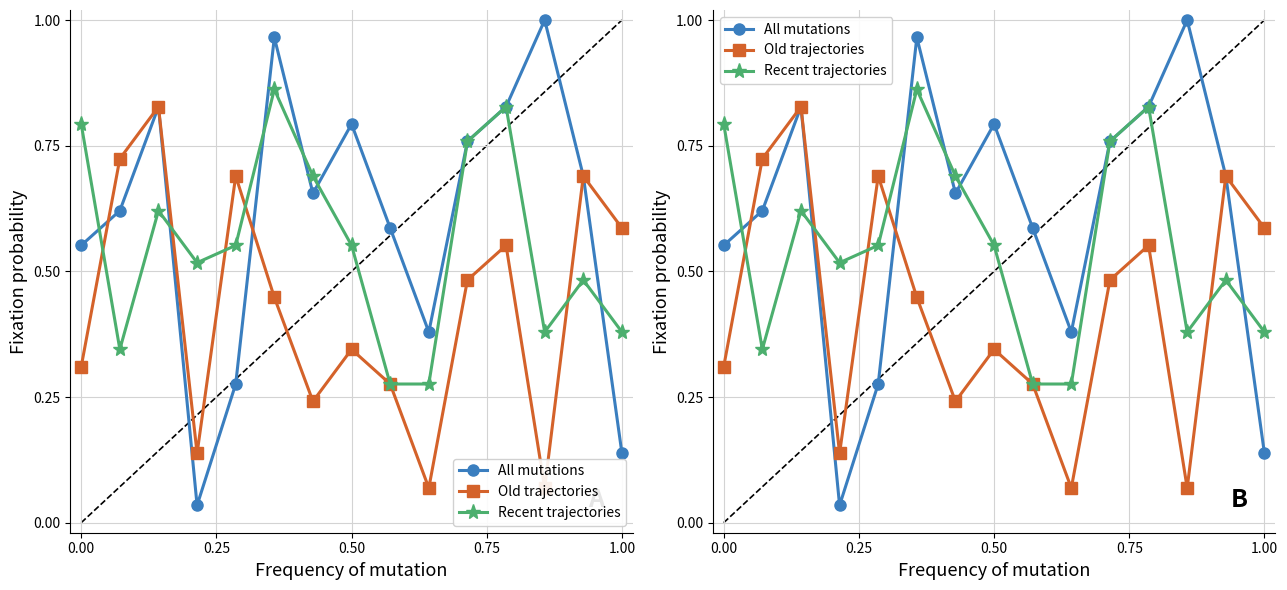

True or false: All mutations and Old trajectories intersect in this chart.

True